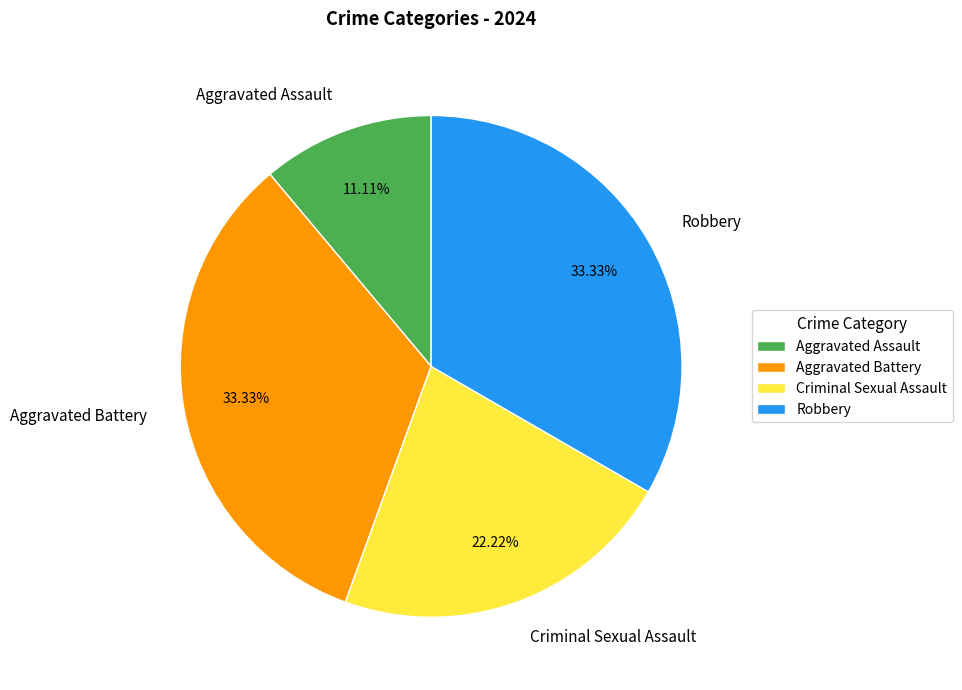

True or false: Criminal Sexual Assault accounts for 22% of the total.

True